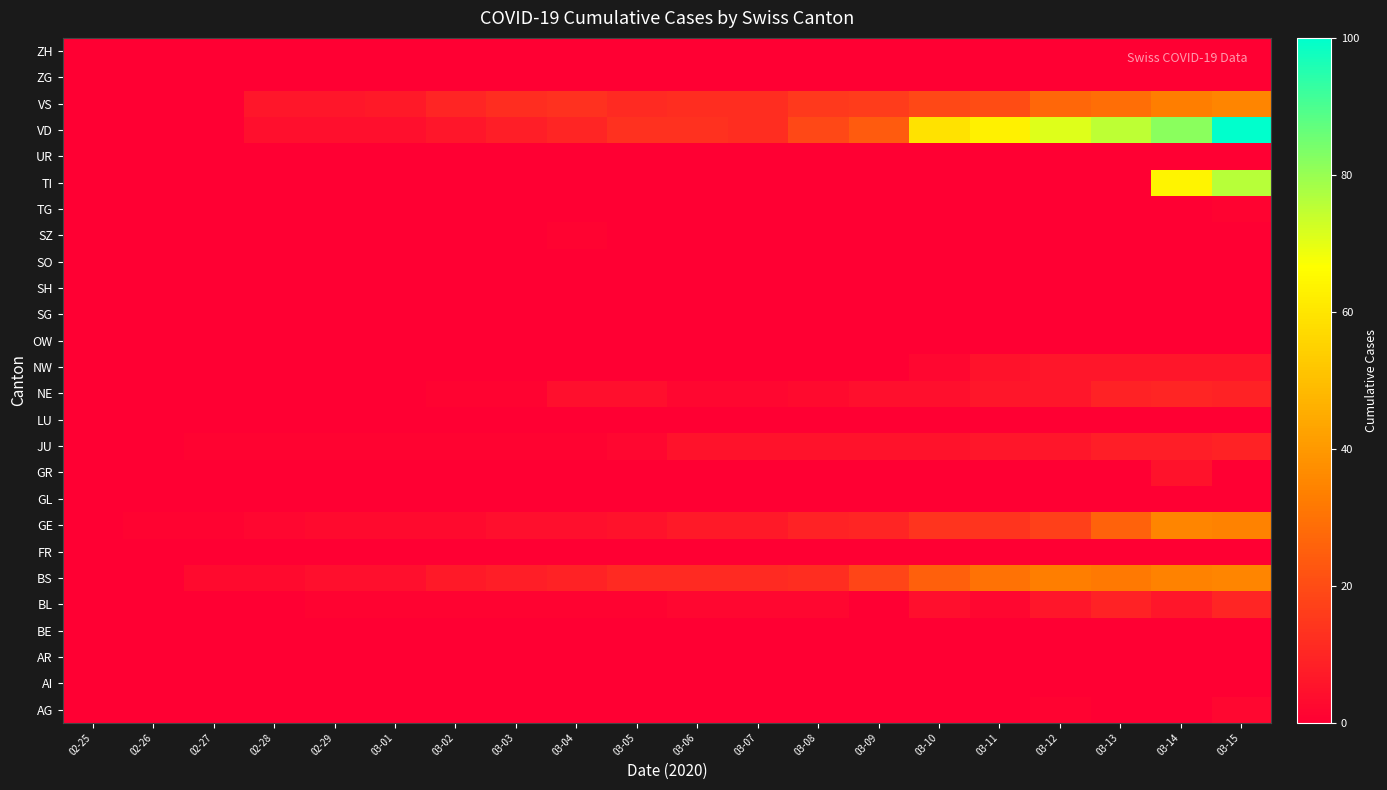

Rank the series by their maximum value, from lowest to highest.

AI, AR, BE, FR, GL, LU, OW, SG, SH, SO, UR, ZG, ZH, SZ, TG, AG, GR, NW, JU, BL, NE, BS, GE, VS, TI, VD